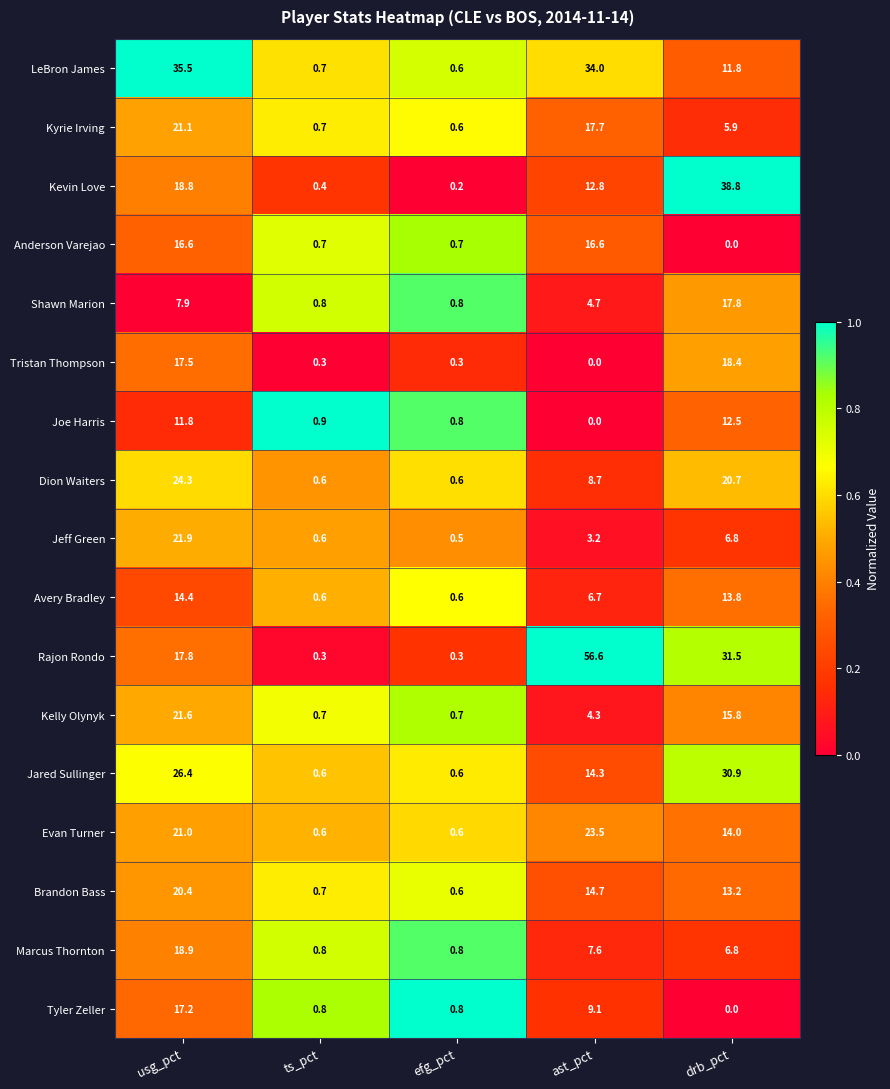

At which label is LeBron James closest to 18?

drb_pct